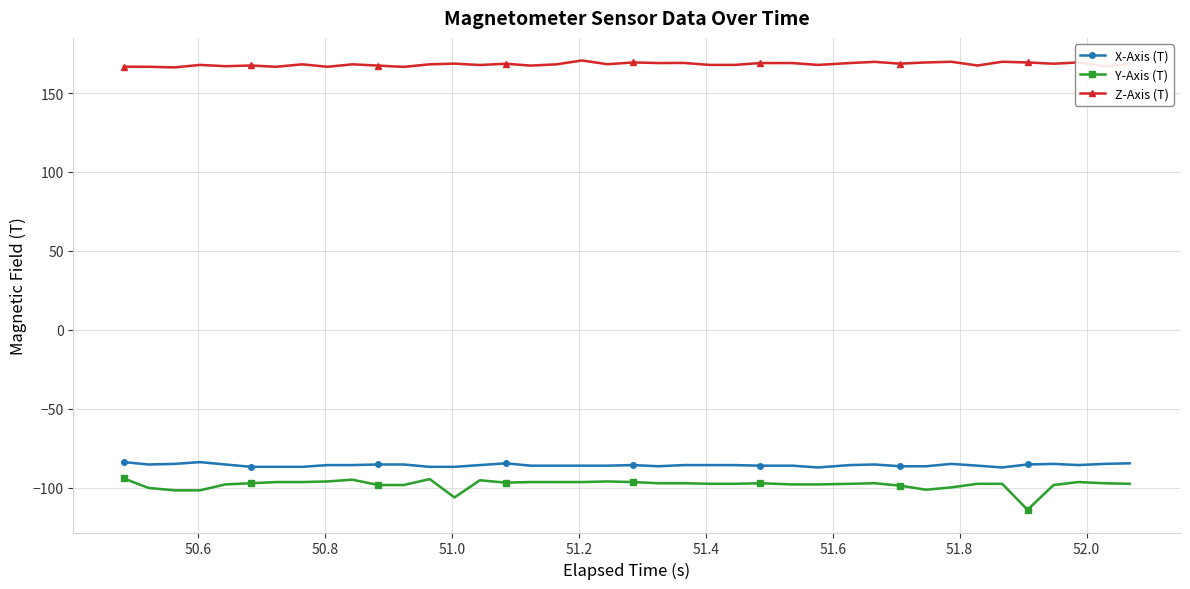

True or false: Z-Axis (T) and X-Axis (T) cross at least once.

False